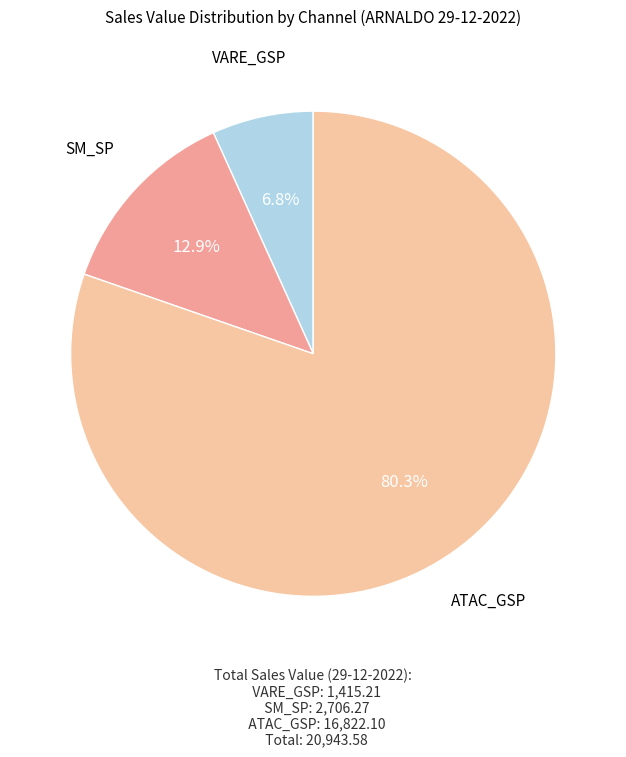

Which has a higher value, SM_SP or ATAC_GSP?

ATAC_GSP